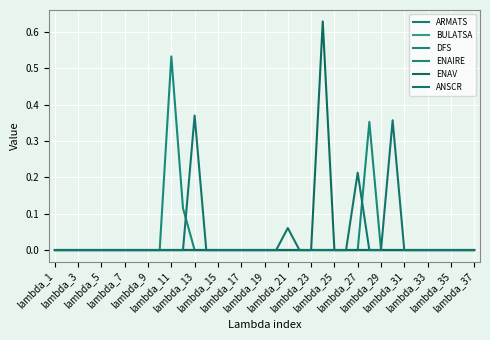

Does the chart have visible grid lines?

Yes